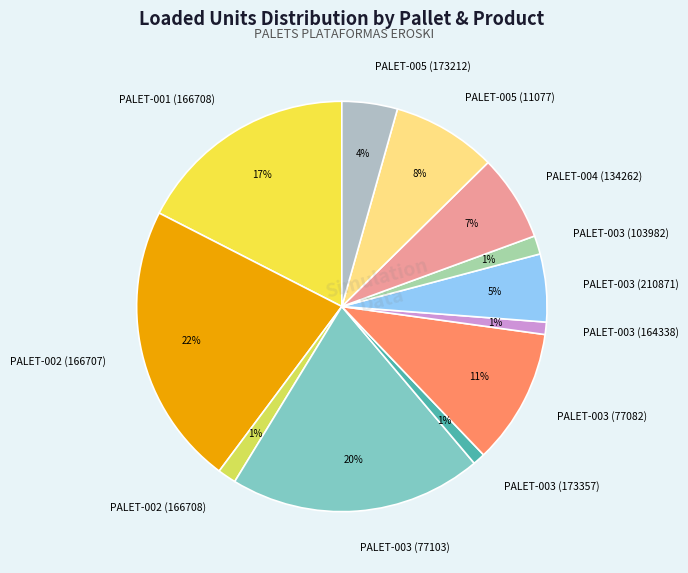

Which category has the biggest portion of the pie?

PALET-002 (166707)